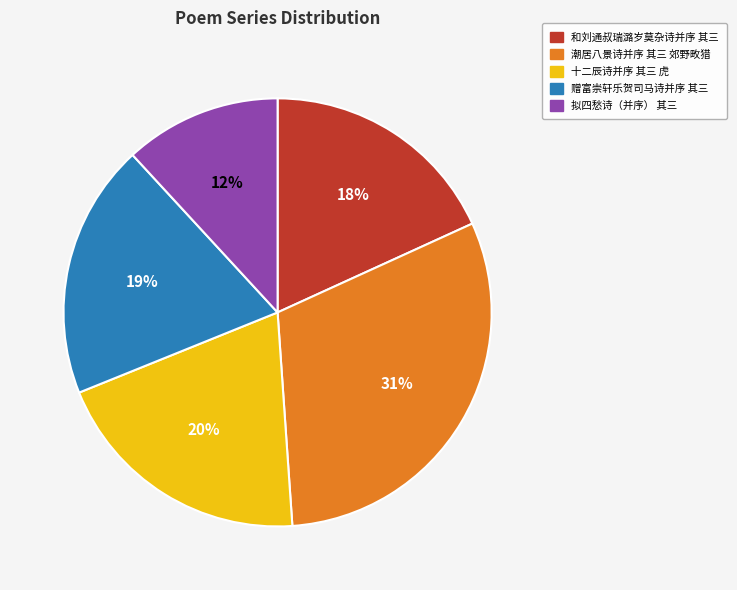

True or false: 赠富崇轩乐贺司马诗并序 其三 accounts for 19% of the total.

True